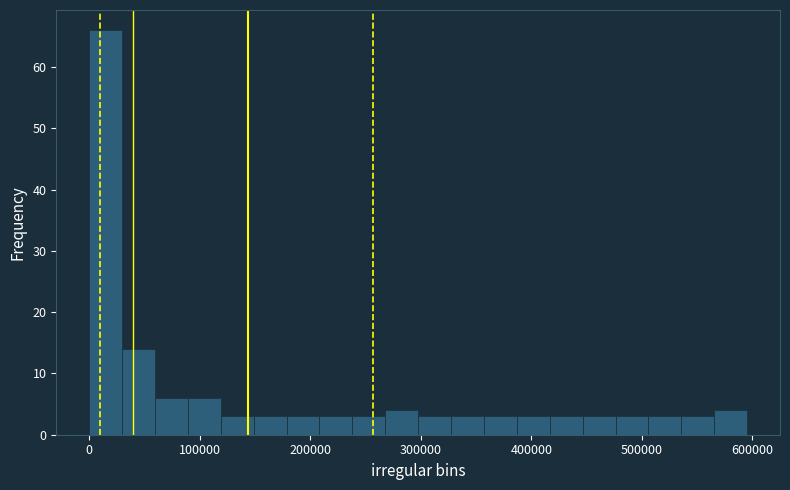

Read against the x-axis, roughly where is the centre of the tallest bar?

10000